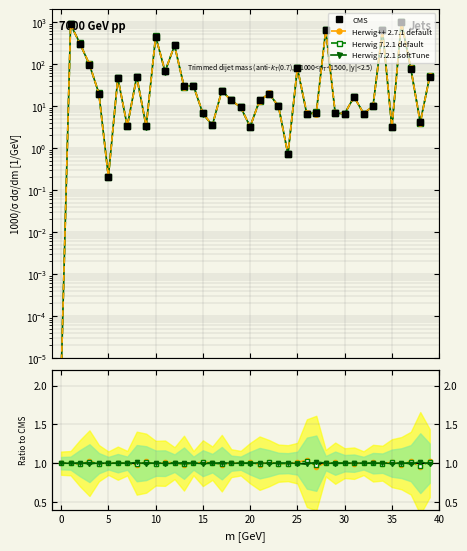

The CMS series shows 4.4 at 15. True or false?

False